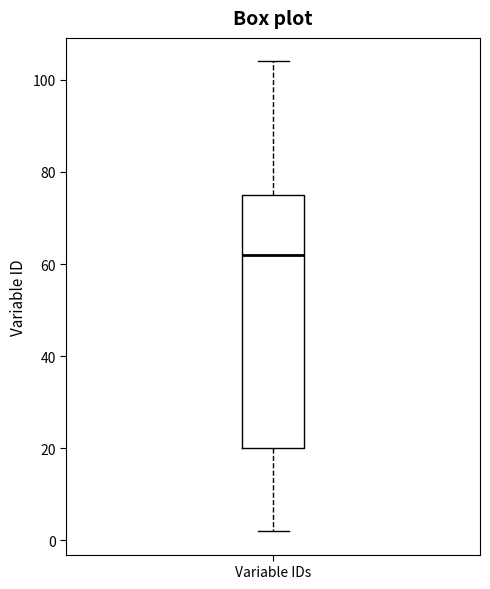

Transcribe this box plot: give where the median line is, the range the box spans, and where the two whiskers end, as read against the y-axis. The values are not printed on the chart, so give them approximately, as read against the axis.

median 62, box 20 to 76, whiskers 2 to 104